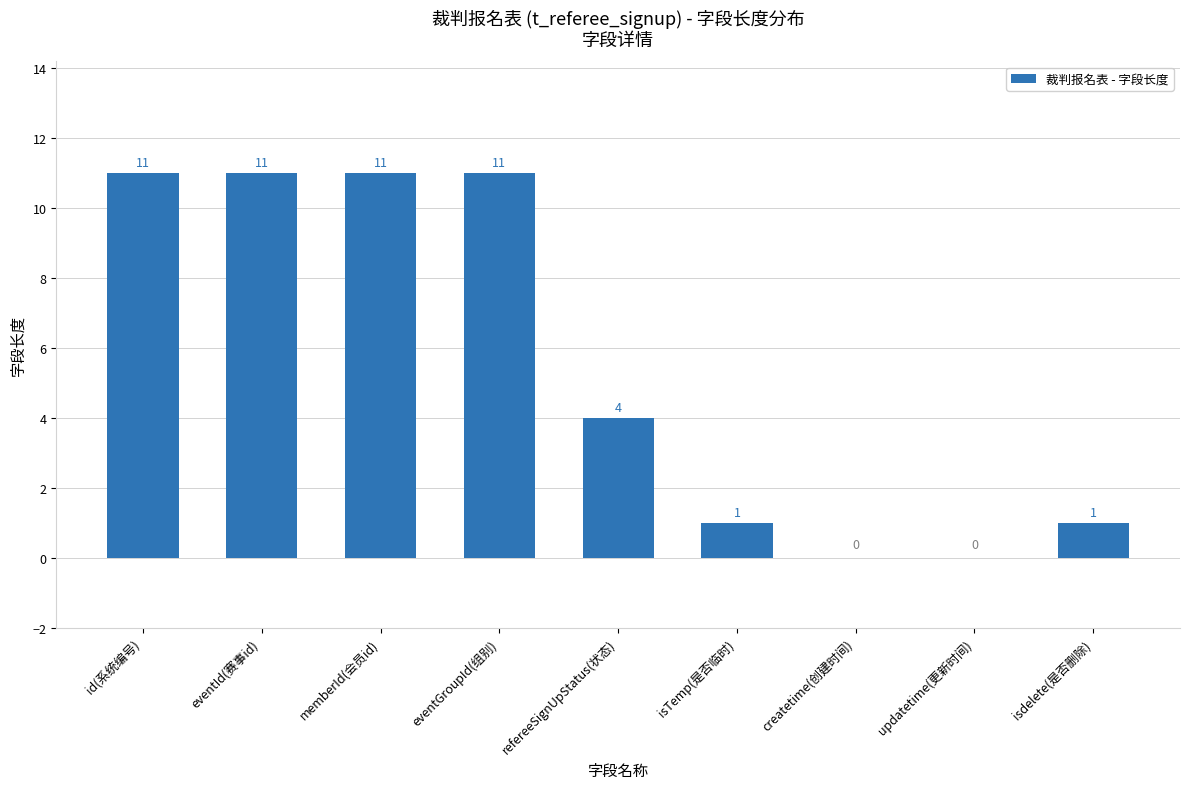

Reading left to right, extract all data points from this chart.

11	11	11	11	4	1	0	0	1